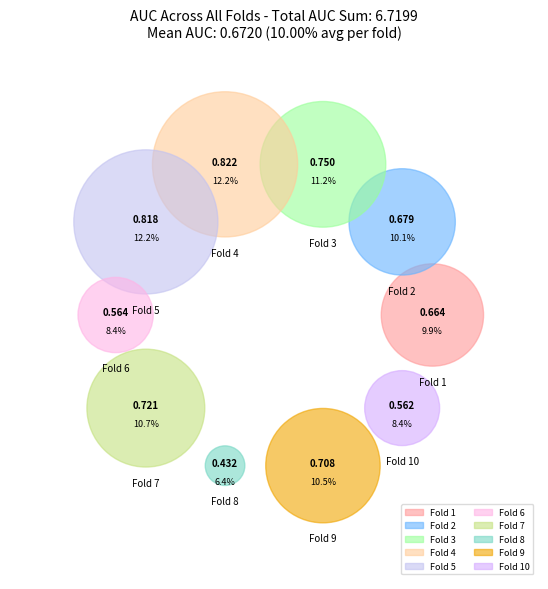

To the nearest percent, what percentage of the pie is 1?

10%